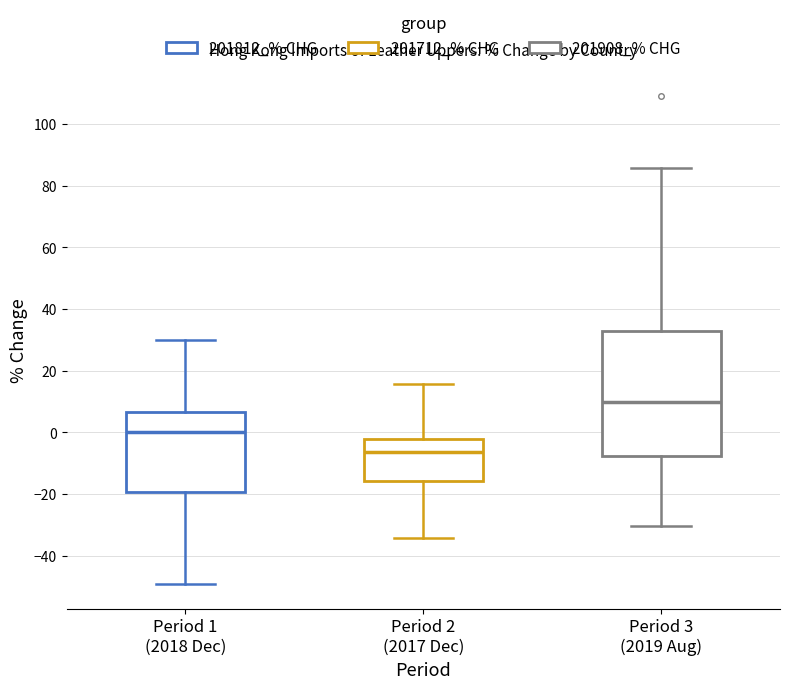

Which box's median line is the lowest?

Period 2 (2017 Dec)